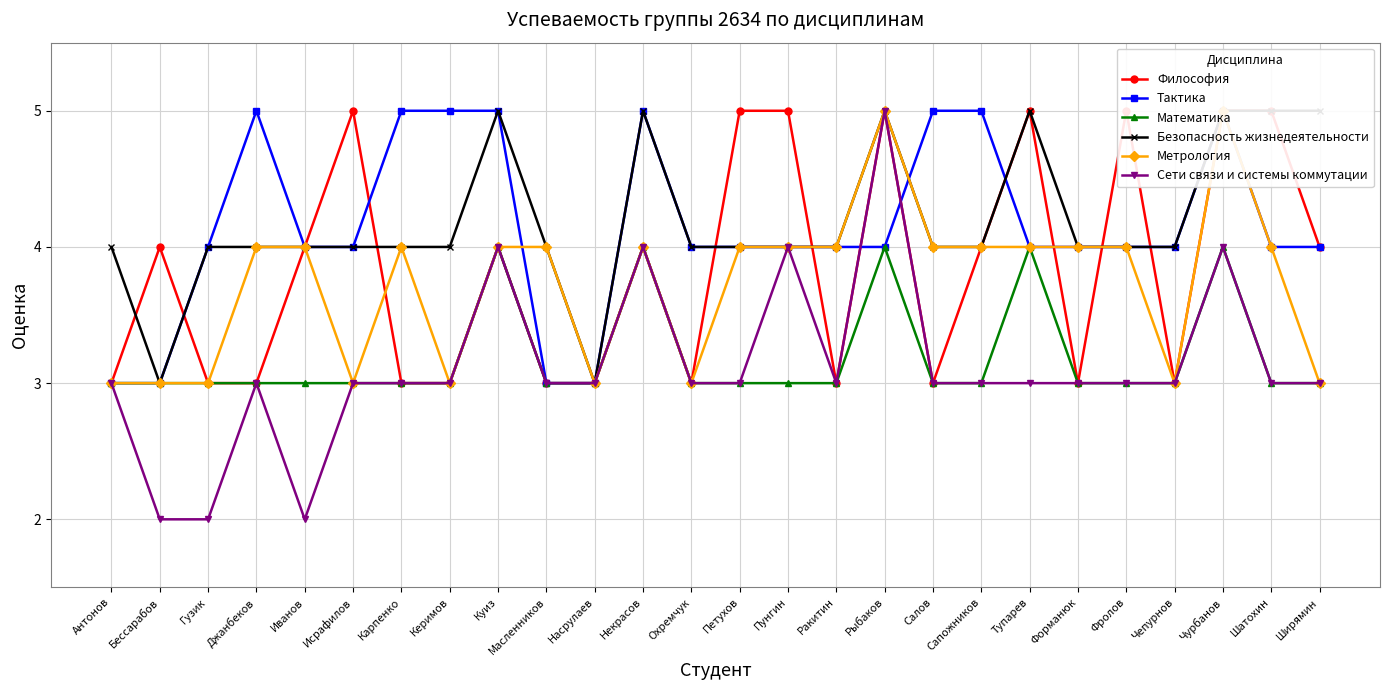

Which has a higher value, Ширямин or Бессарабов?

Ширямин